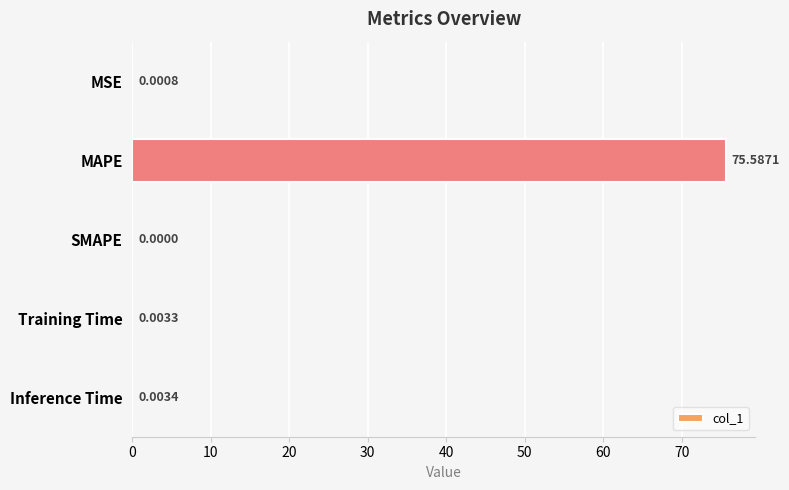

What is the change in value from MAPE to SMAPE?

-75.6